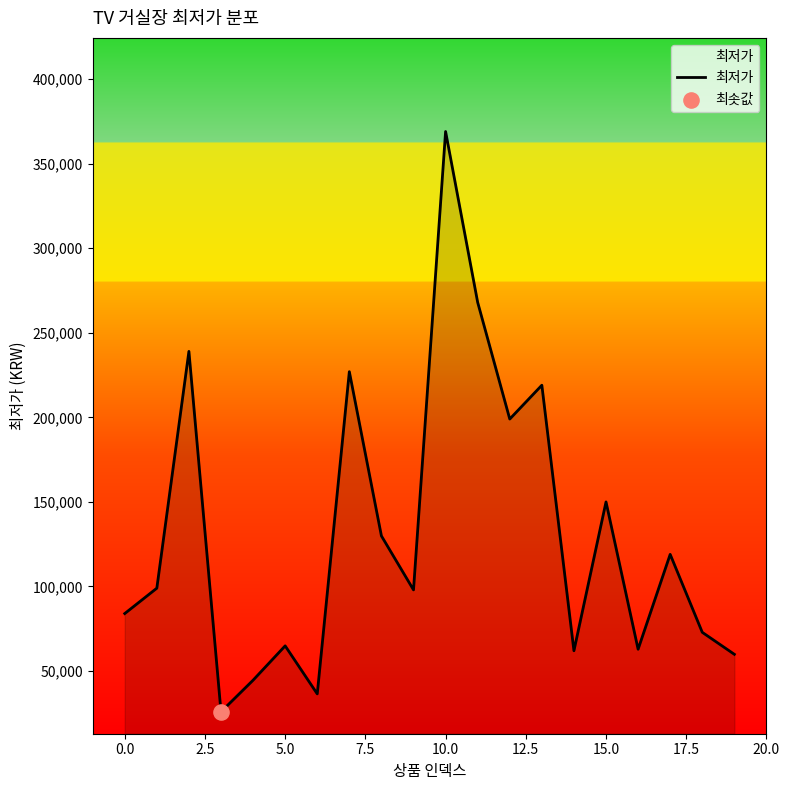

What is the smallest value displayed?

25900